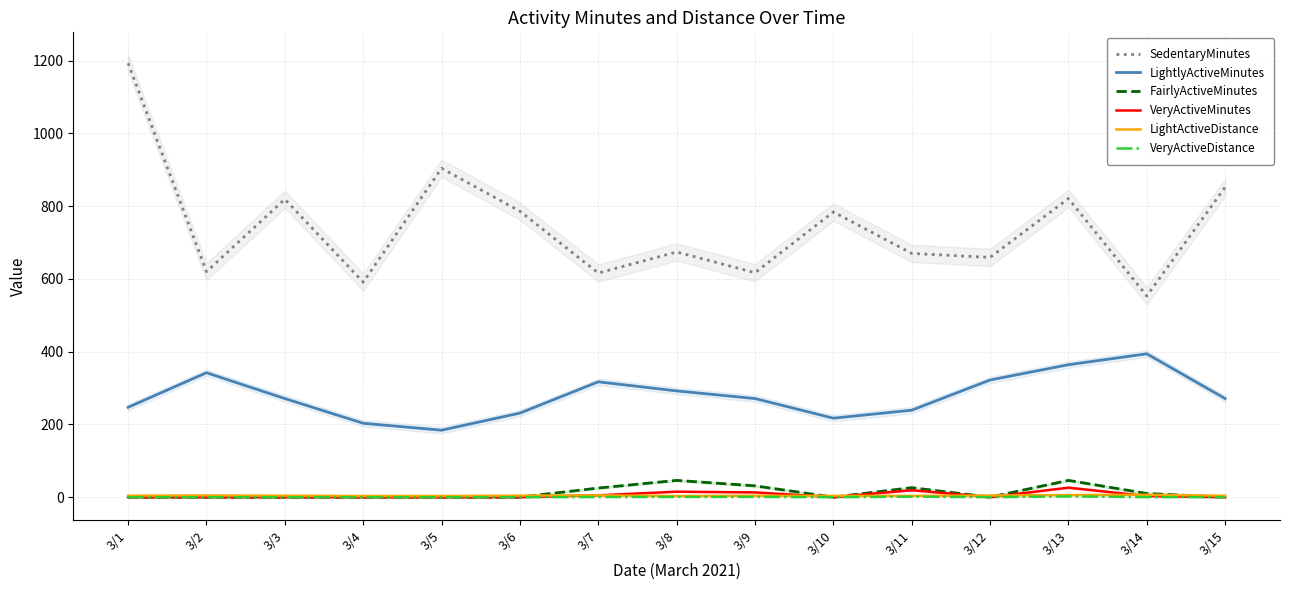

At which category is the sum across all series the highest?

3/1